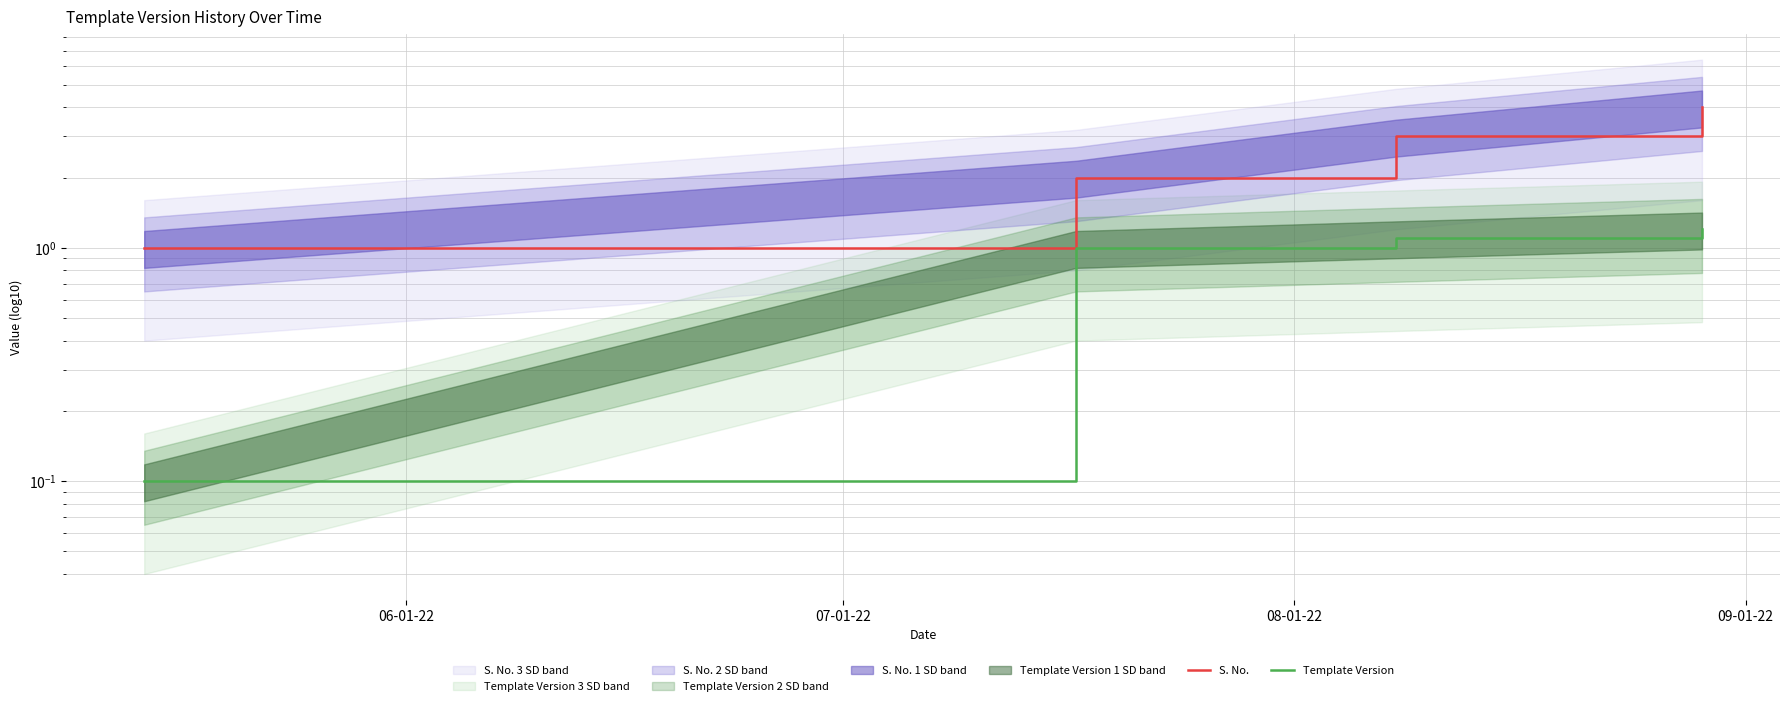

Which series has the widest spread of values?

S. No.